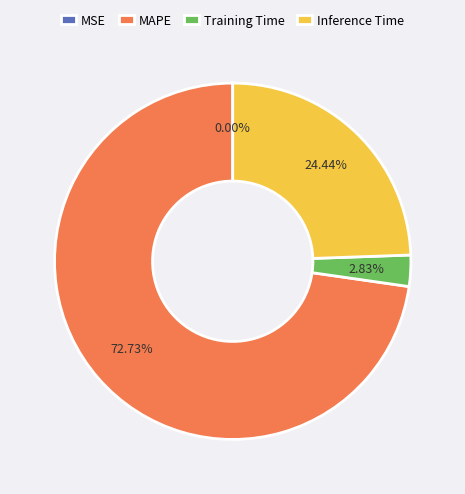

What percentage is the MAPE slice, to the nearest percent?

73%